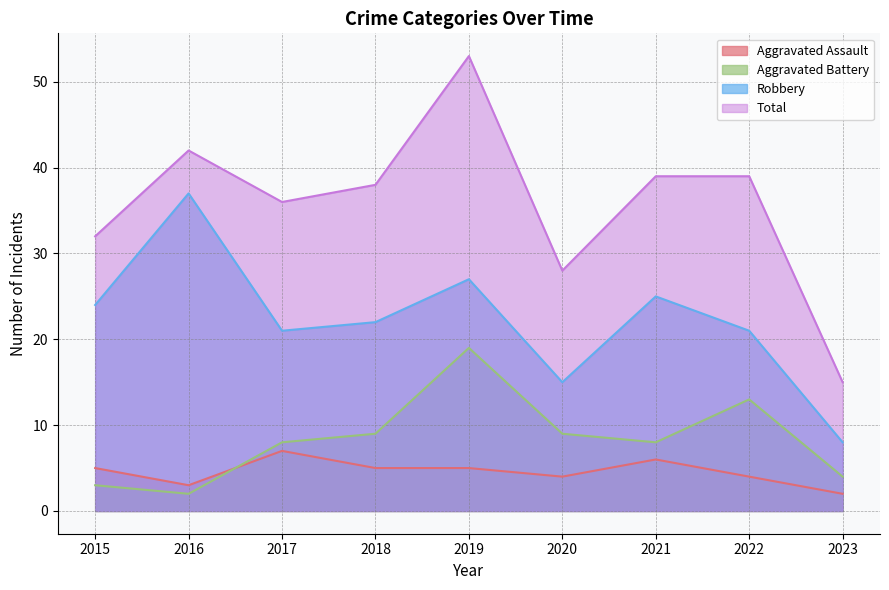

Where is the first local minimum for Total?

2017